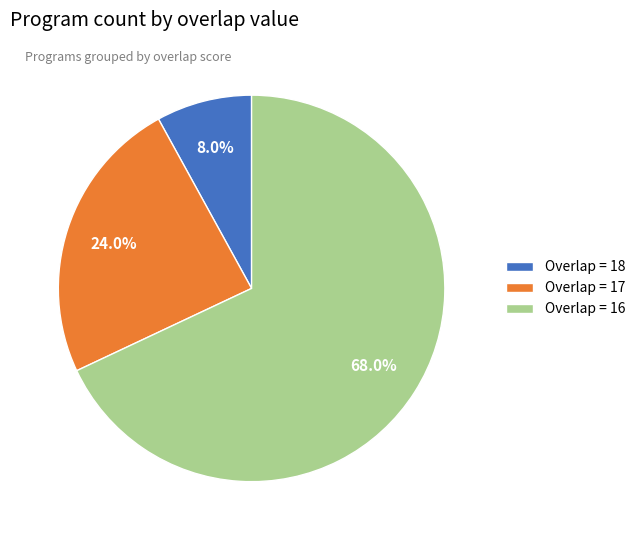

Approximately how many times larger is the value at Overlap = 16 compared to Overlap = 17?

2.8